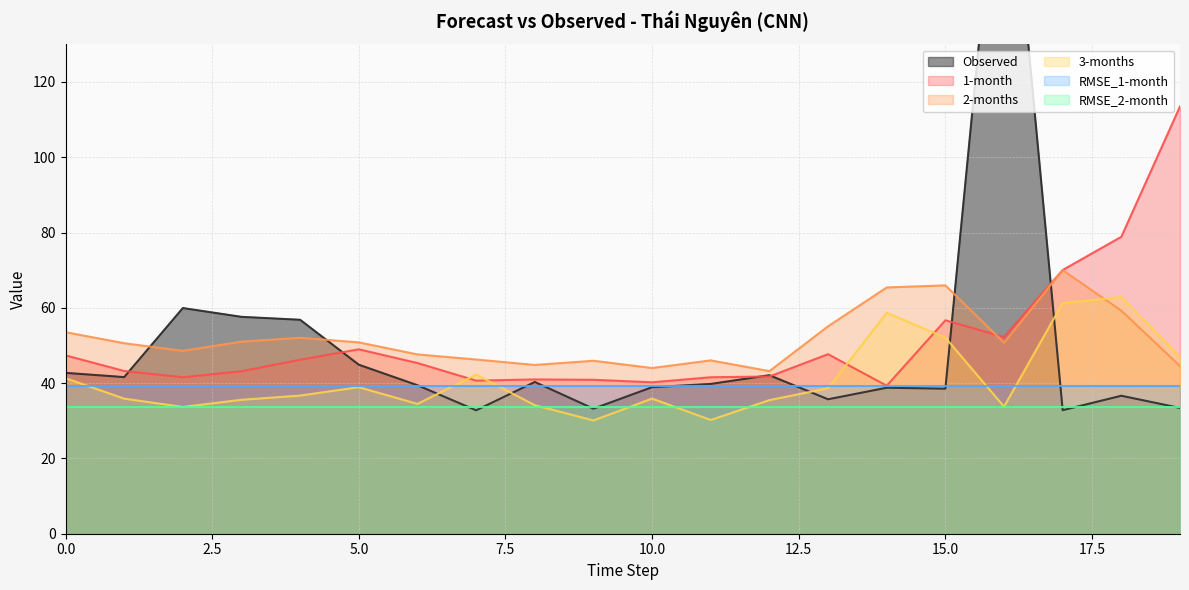

What is the sum of the 3-months values at 19 and 12?

82.5